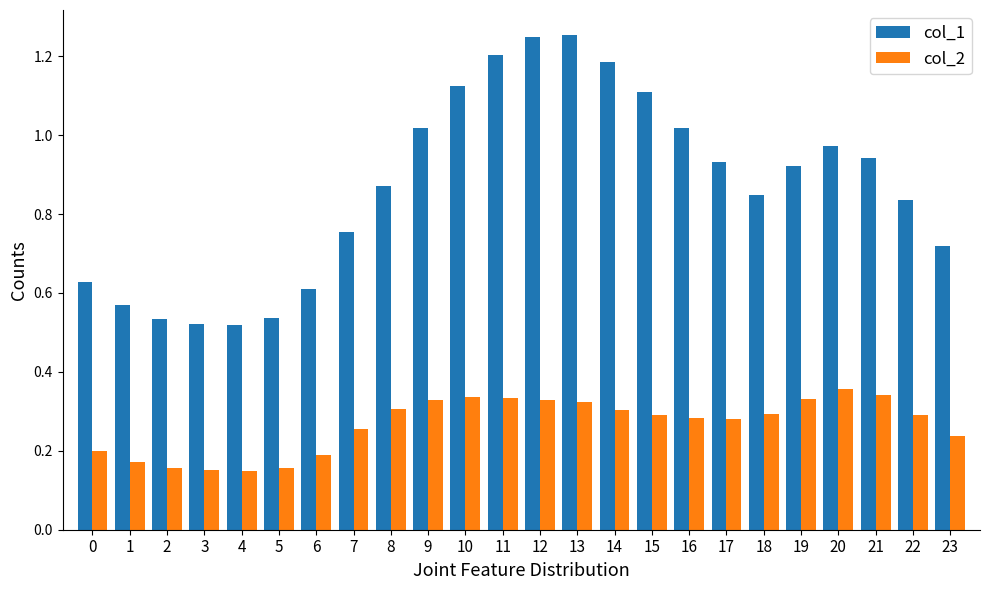

What is the sum of all col_1 values?

20.9